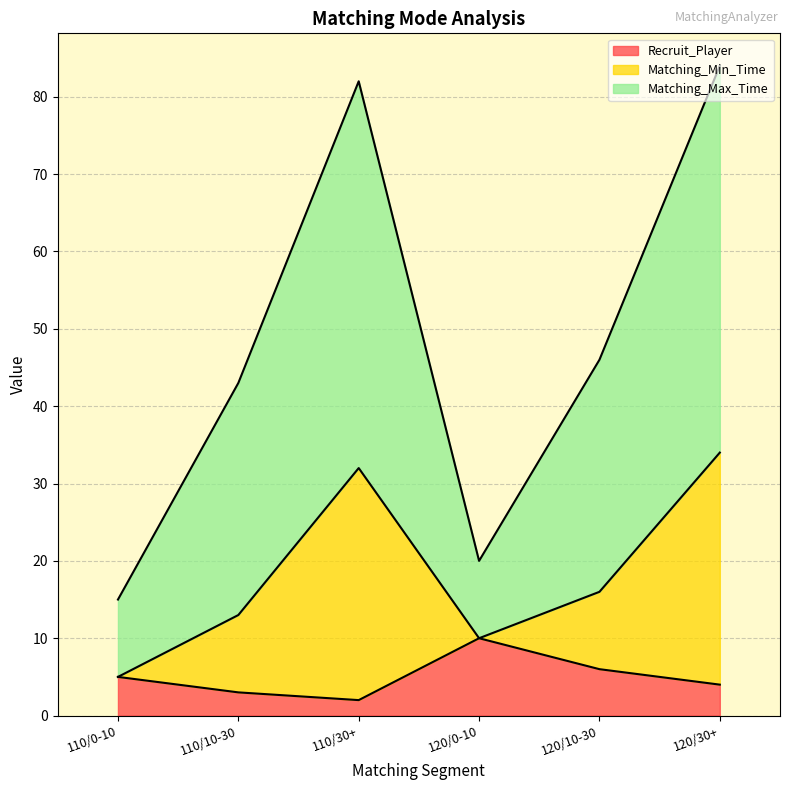

What is the difference between the maximum and second lowest values in the Recruit_Player series?

7